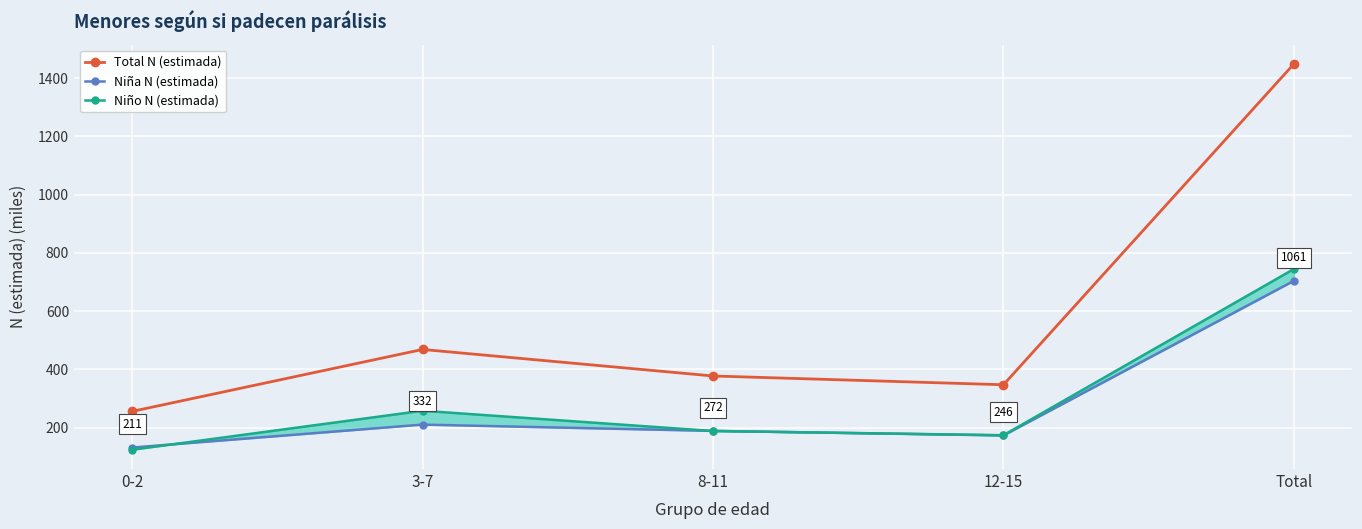

Which series has the widest spread of values?

Total N (estimada)